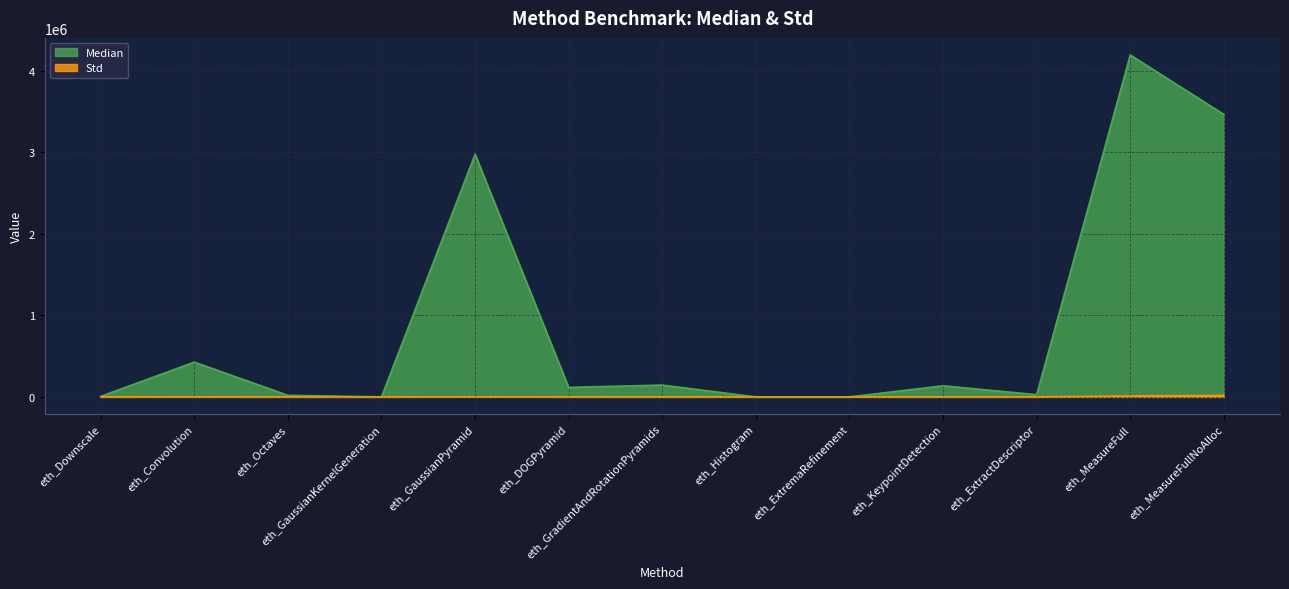

What is the average value of the Std series?

2422.7